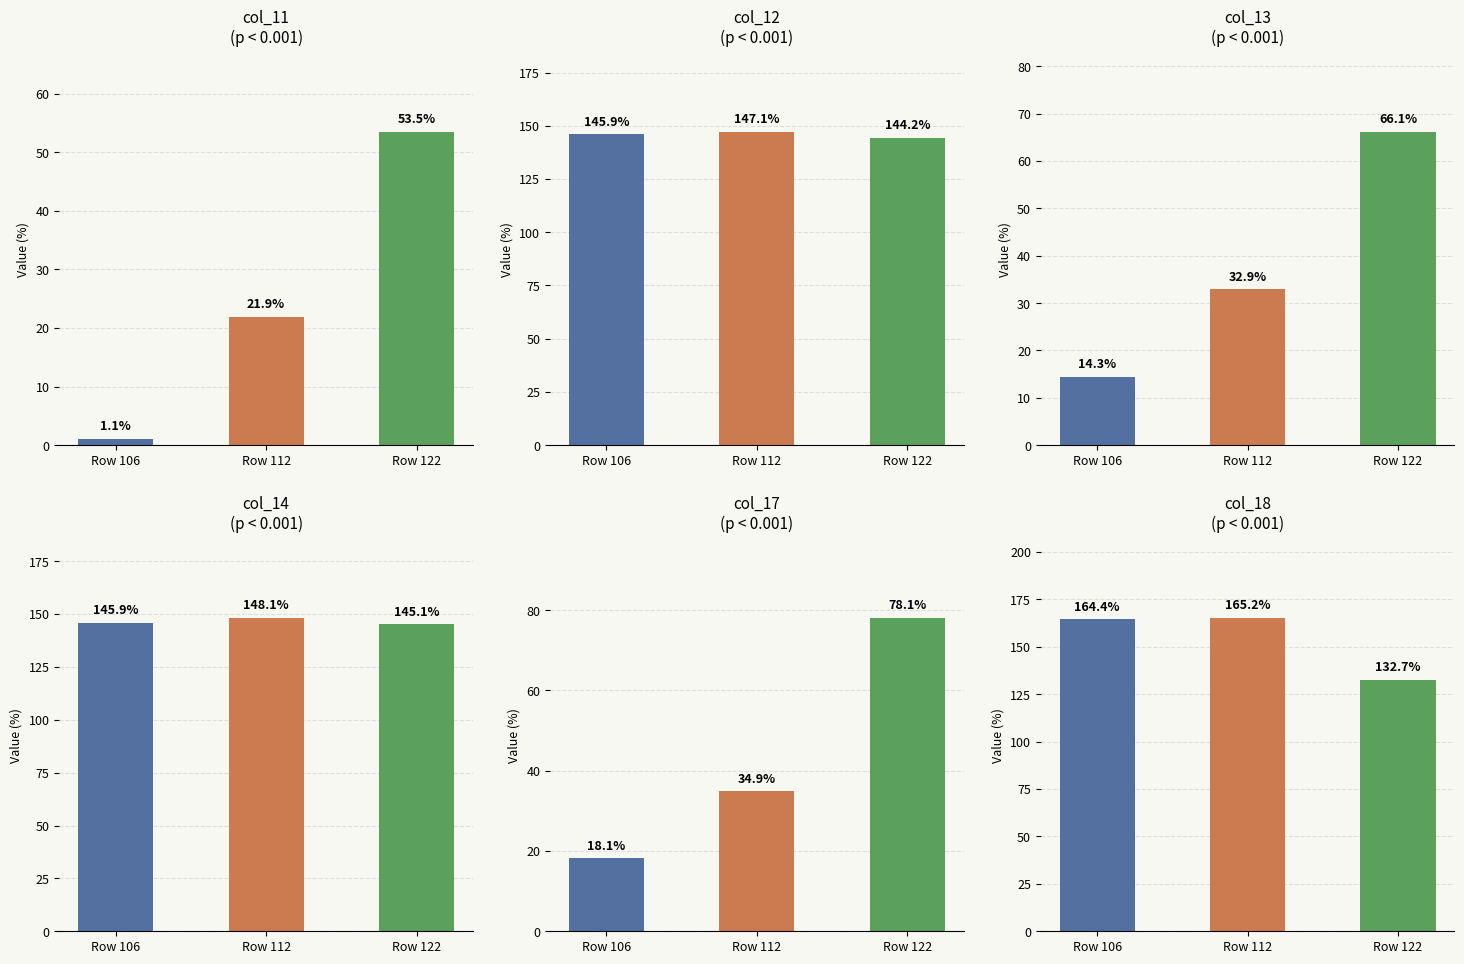

How many series are shown in this chart?

6